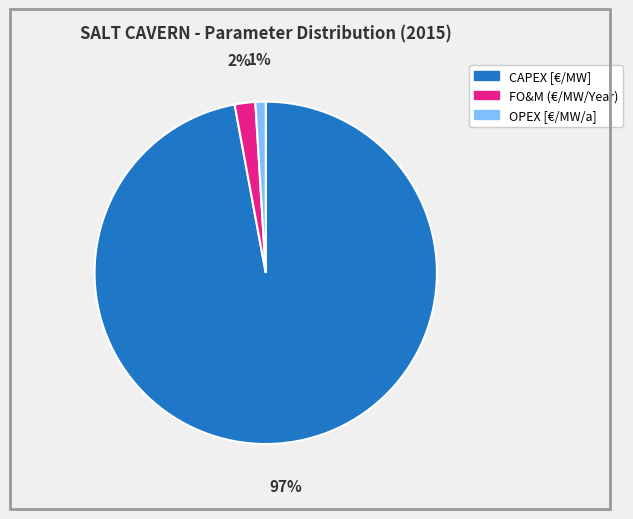

Rank the categories by value from lowest to highest.

OPEX [€/MW/a], FO&M (€/MW/Year), CAPEX [€/MW]